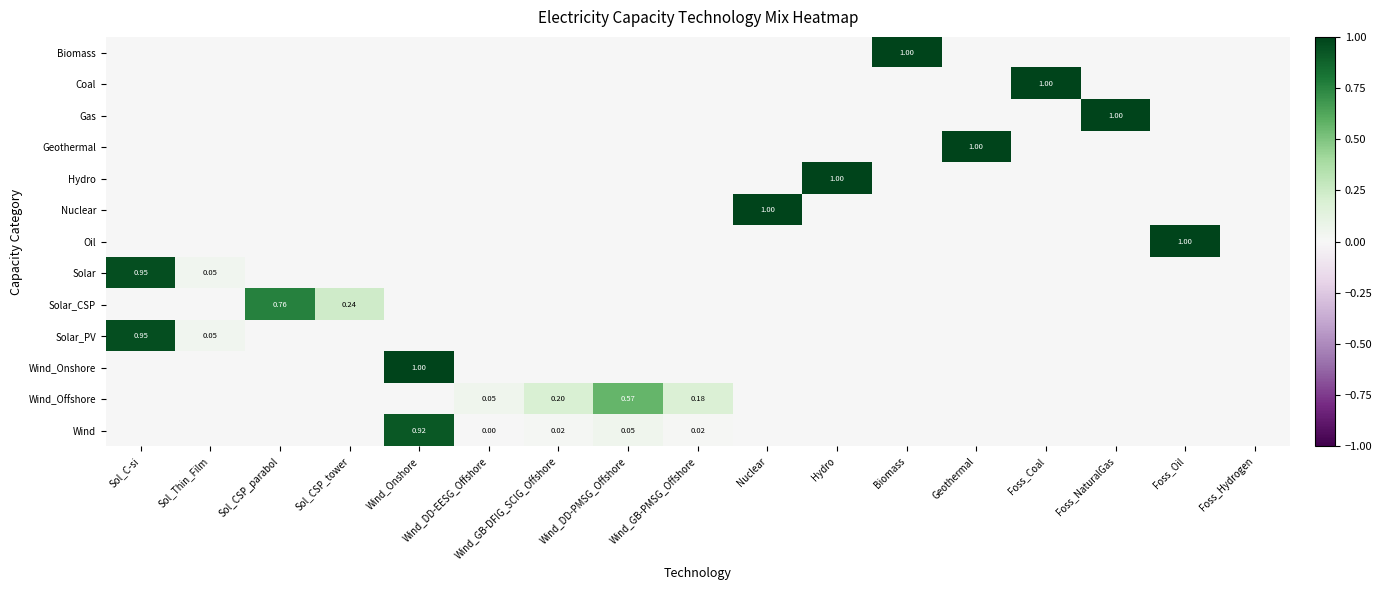

Is the value of Solar at Sol_C-si greater than the value of Wind_Offshore at Wind_DD-EESG_Offshore?

Yes